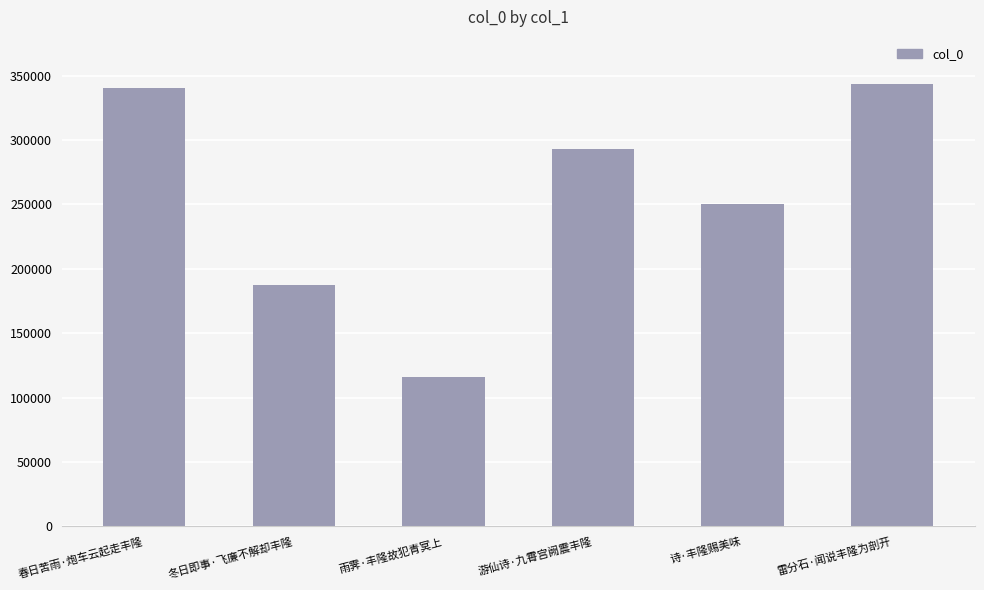

Are the bars horizontal?

No